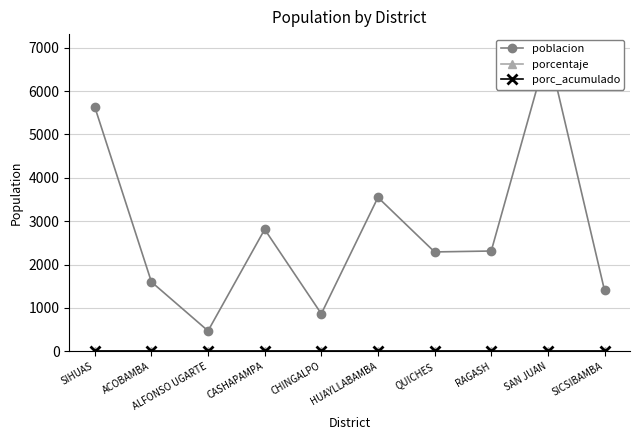

Between RAGASH and SAN JUAN, which is larger?

SAN JUAN